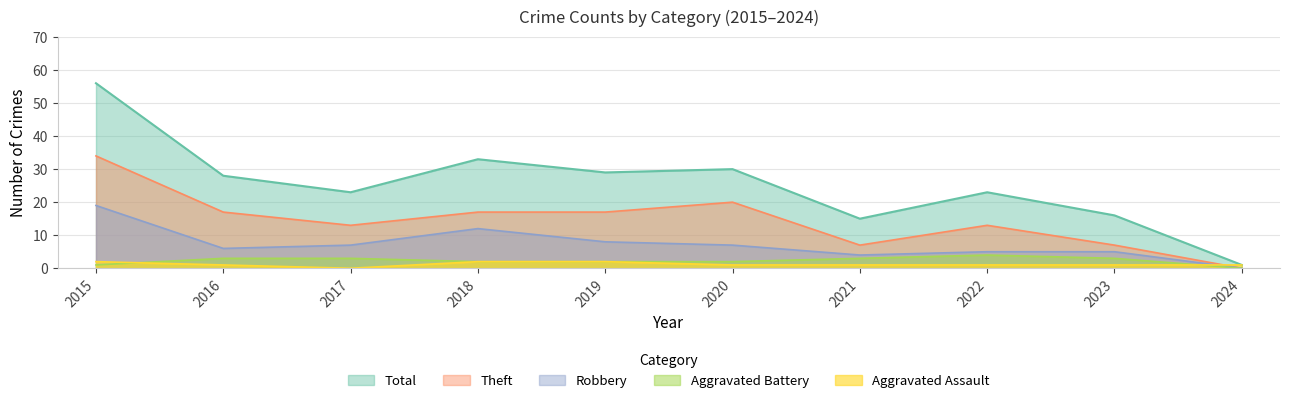

What is the value of the Robbery point at the 8th from the left?

5